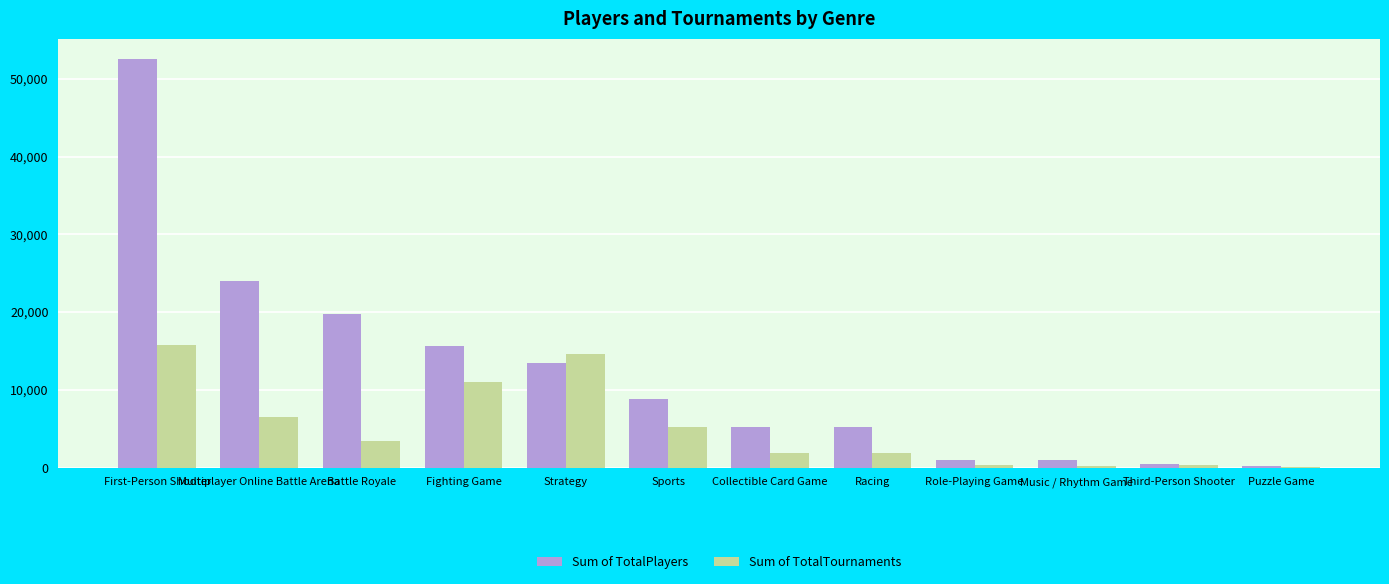

Which series has the largest range (max minus min)?

Sum of TotalPlayers